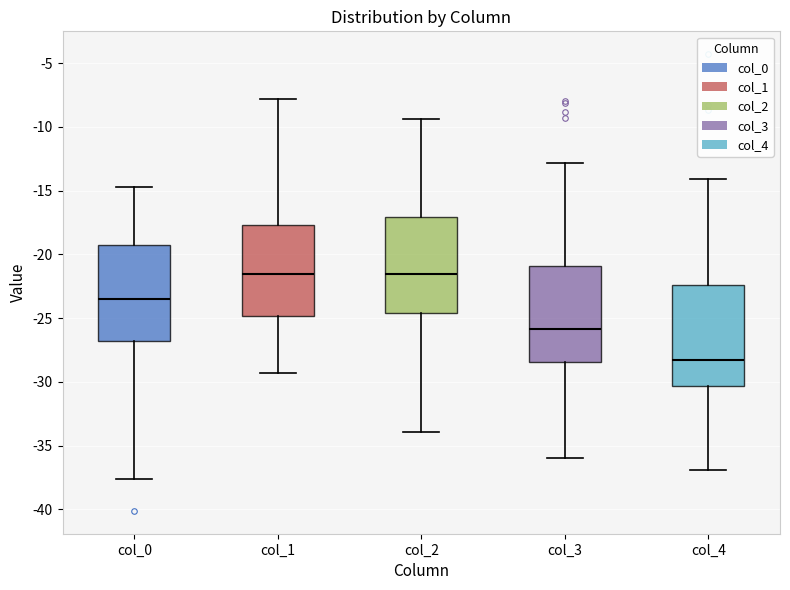

Reading left to right, read every box against the y-axis: the position of its median line, the range the box covers, and the ends of its whiskers. The values are not printed on the chart, so give them approximately, as read against the axis.

col_0: median -23.5, box -27.0 to -19.0, whiskers -37.5 to -14.5
col_1: median -21.5, box -25.0 to -17.5, whiskers -29.5 to -8.0
col_2: median -21.5, box -24.5 to -17.0, whiskers -34.0 to -9.5
col_3: median -26.0, box -28.5 to -21.0, whiskers -36.0 to -13.0
col_4: median -28.5, box -30.5 to -22.5, whiskers -37.0 to -14.0